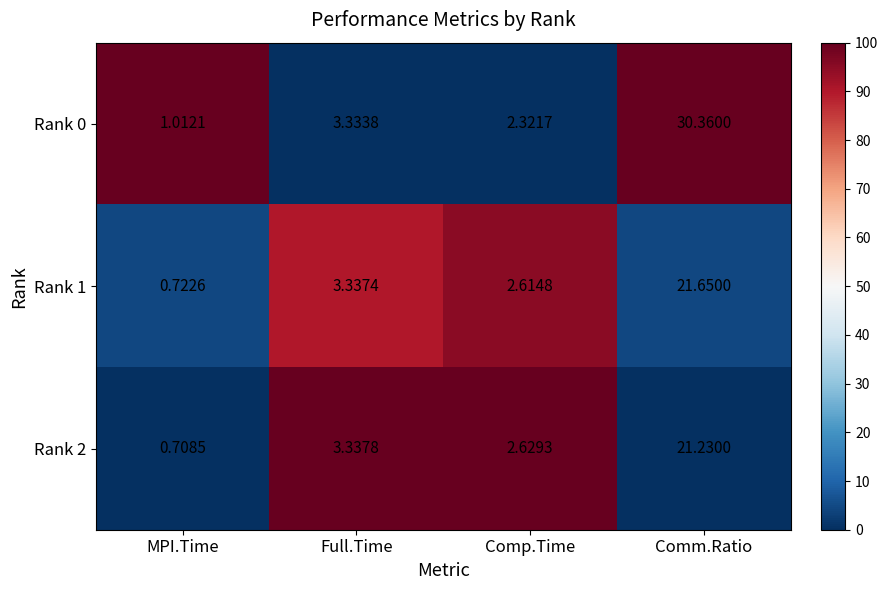

Which category has the lowest value in the Rank 0 series?

MPI.Time